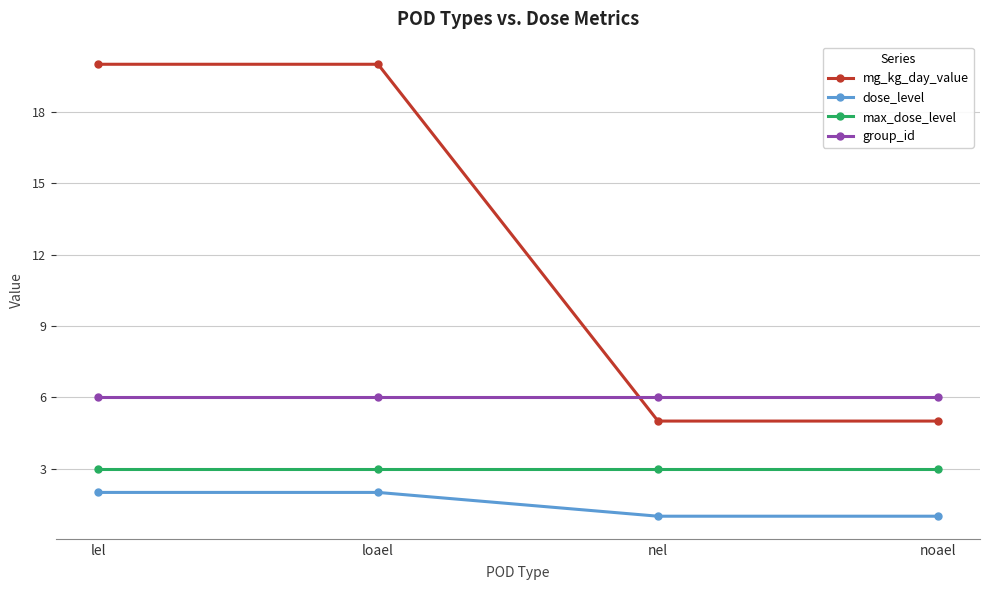

What is the minimum value for dose_level?

1